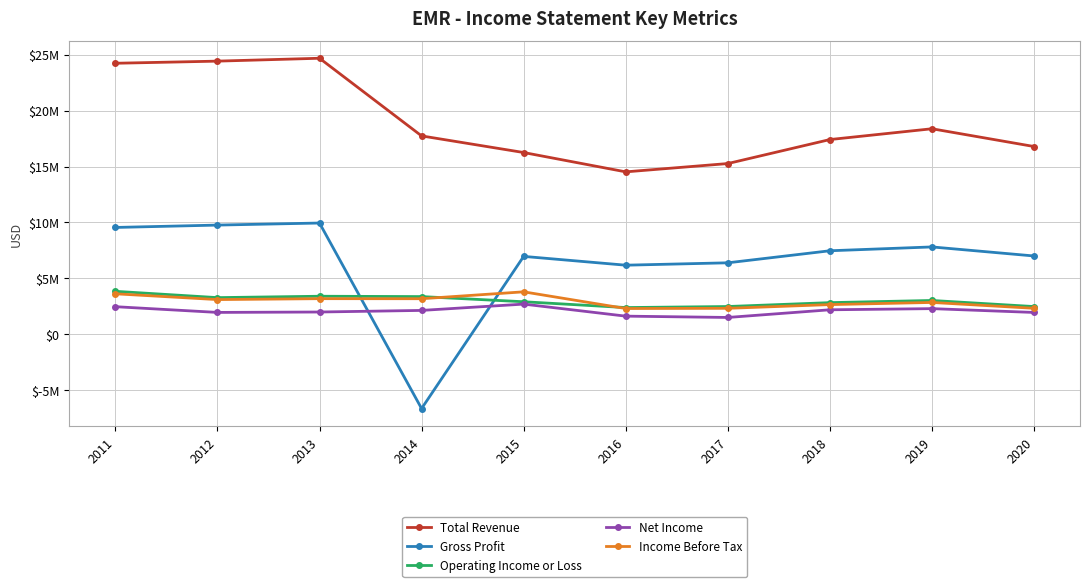

What are all the series names shown in the legend?

Total Revenue, Gross Profit, Operating Income or Loss, Net Income, Income Before Tax